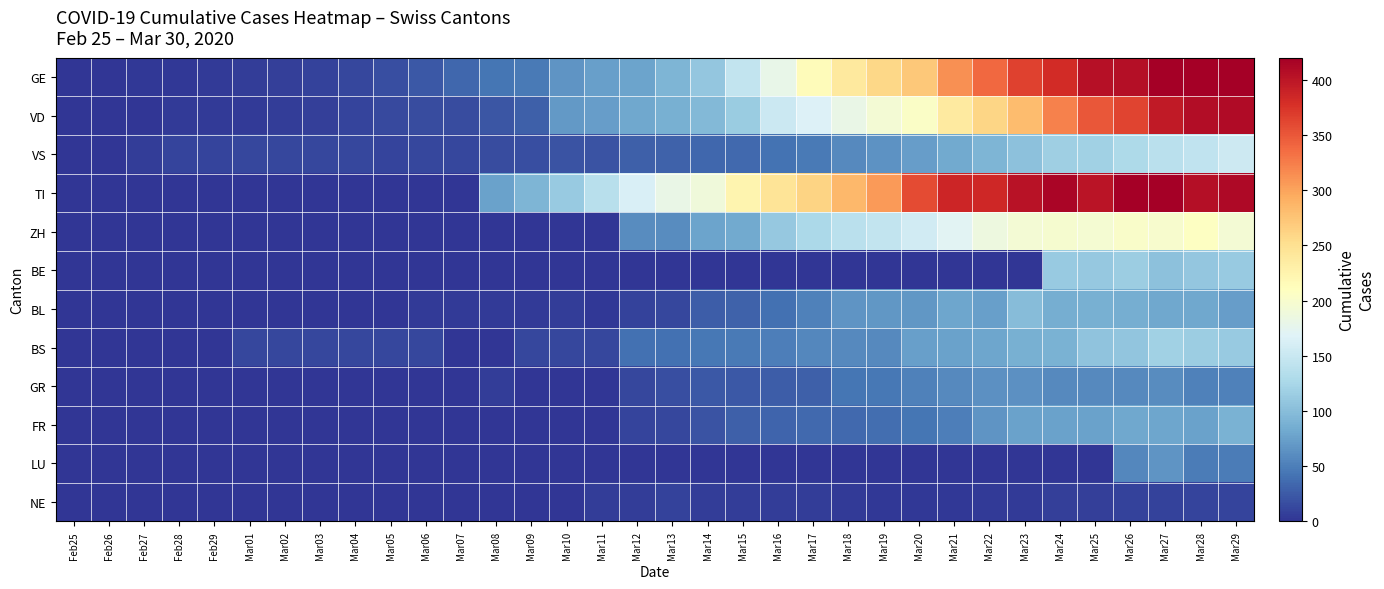

What is the maximum value shown in the chart?

424